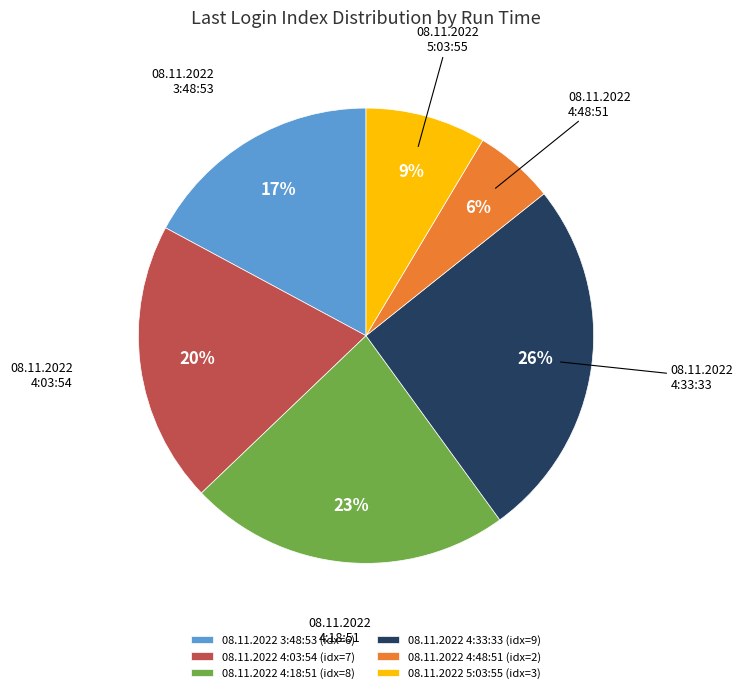

Is the sum of 08.11.2022 4:33:33 and 08.11.2022 4:03:54 greater than half?

No